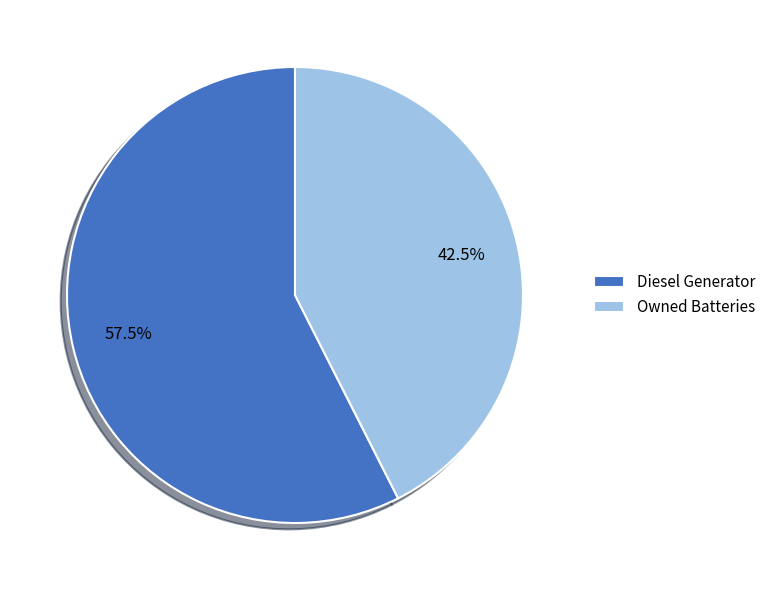

Which slice is the smallest?

Owned Batteries